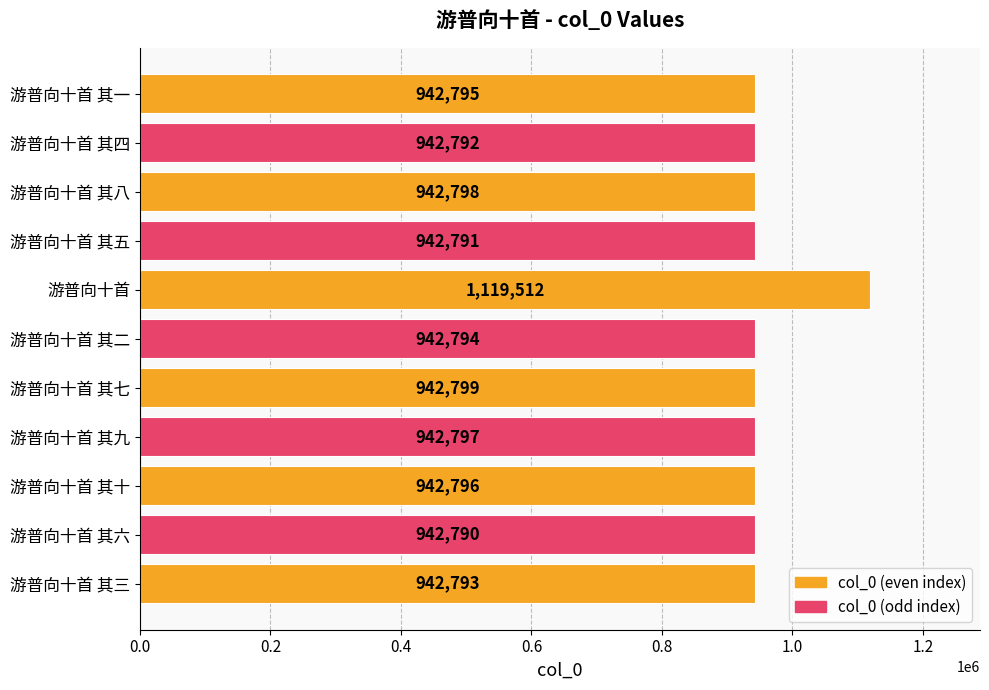

Rank the categories by value from lowest to highest.

游普向十首 其六, 游普向十首 其五, 游普向十首 其四, 游普向十首 其三, 游普向十首 其二, 游普向十首 其一, 游普向十首 其十, 游普向十首 其九, 游普向十首 其八, 游普向十首 其七, 游普向十首